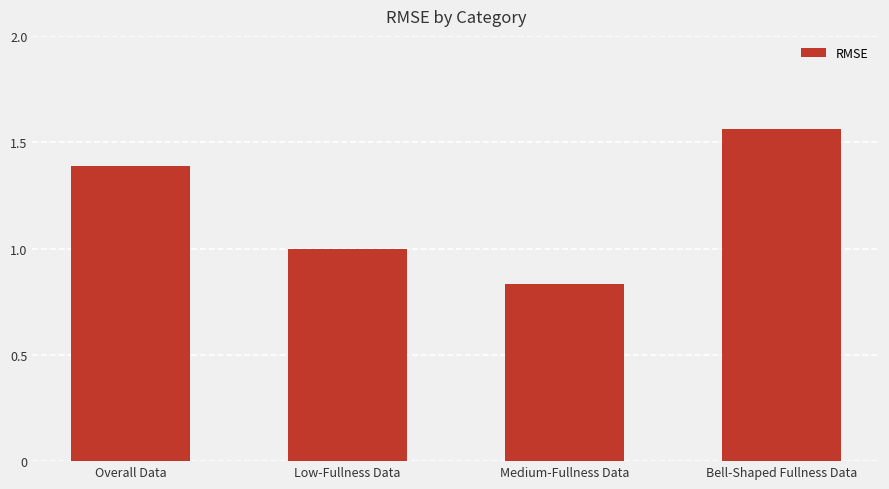

Count the number of data series in this chart.

1